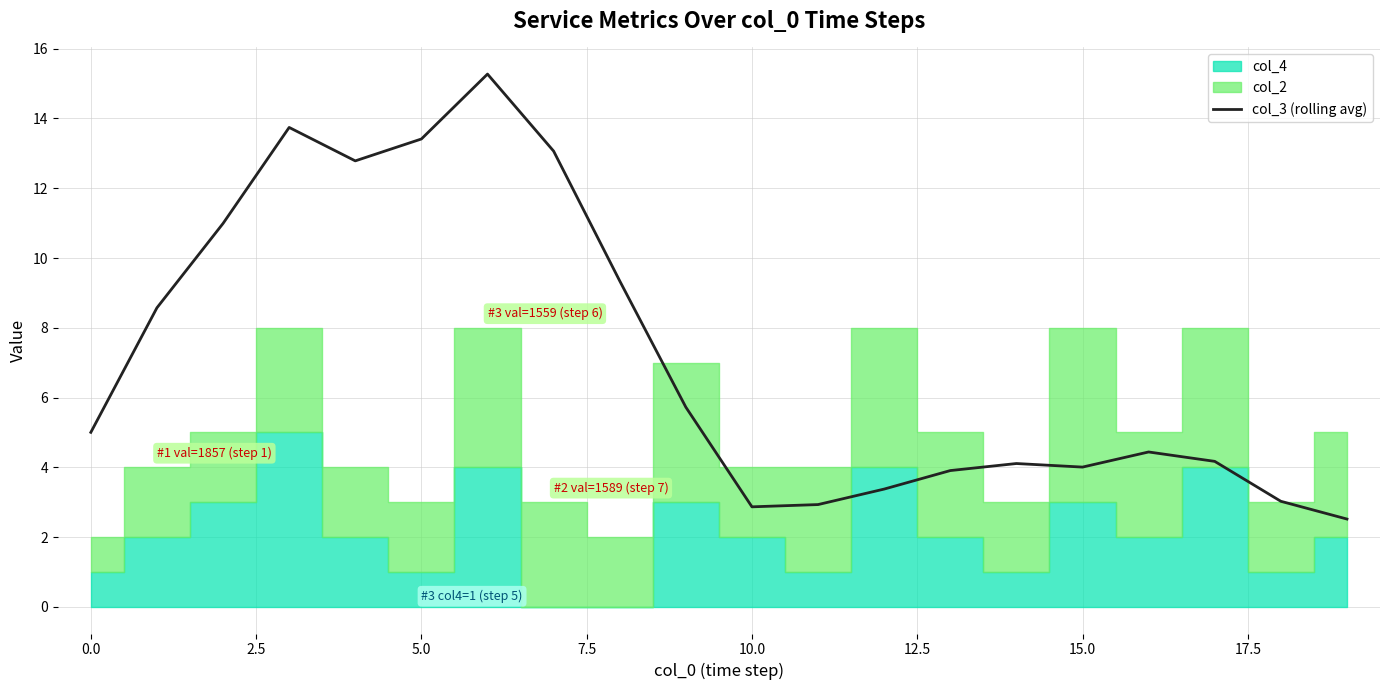

Does the chart display data point markers on the line(s)?

No